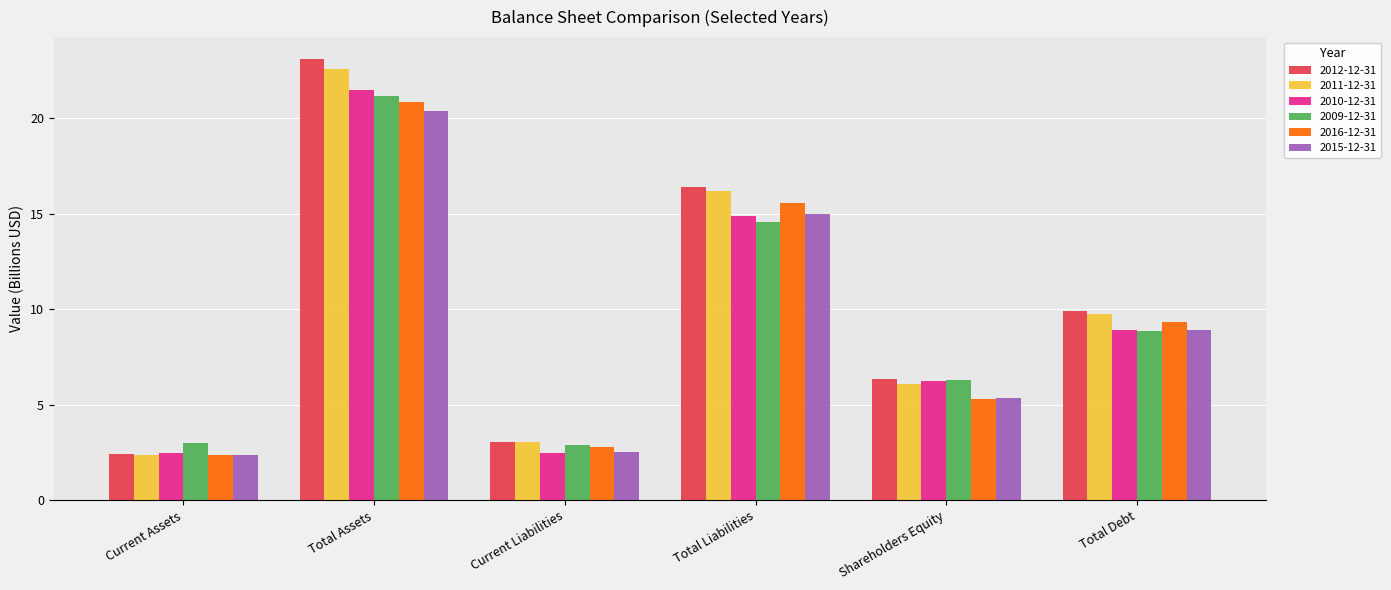

What is the lowest value of the 2015-12-31 series?

2.3